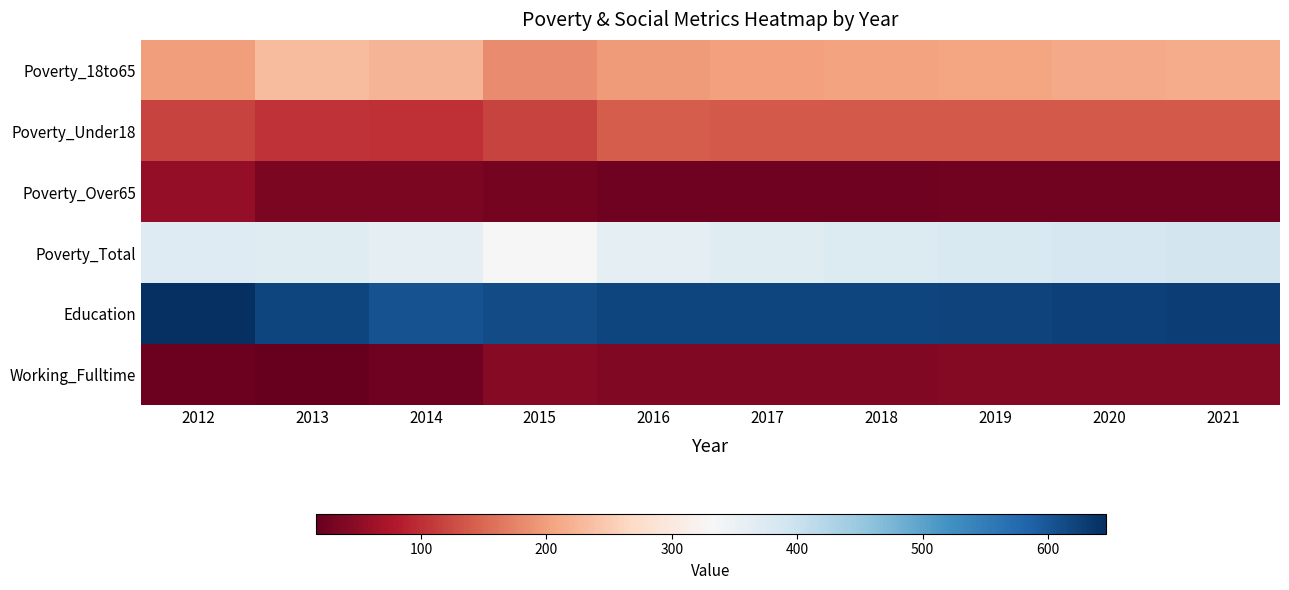

Rank the series at 2021 from highest to lowest value.

Education, Poverty_Total, Poverty_18to65, Poverty_Under18, Working_Fulltime, Poverty_Over65